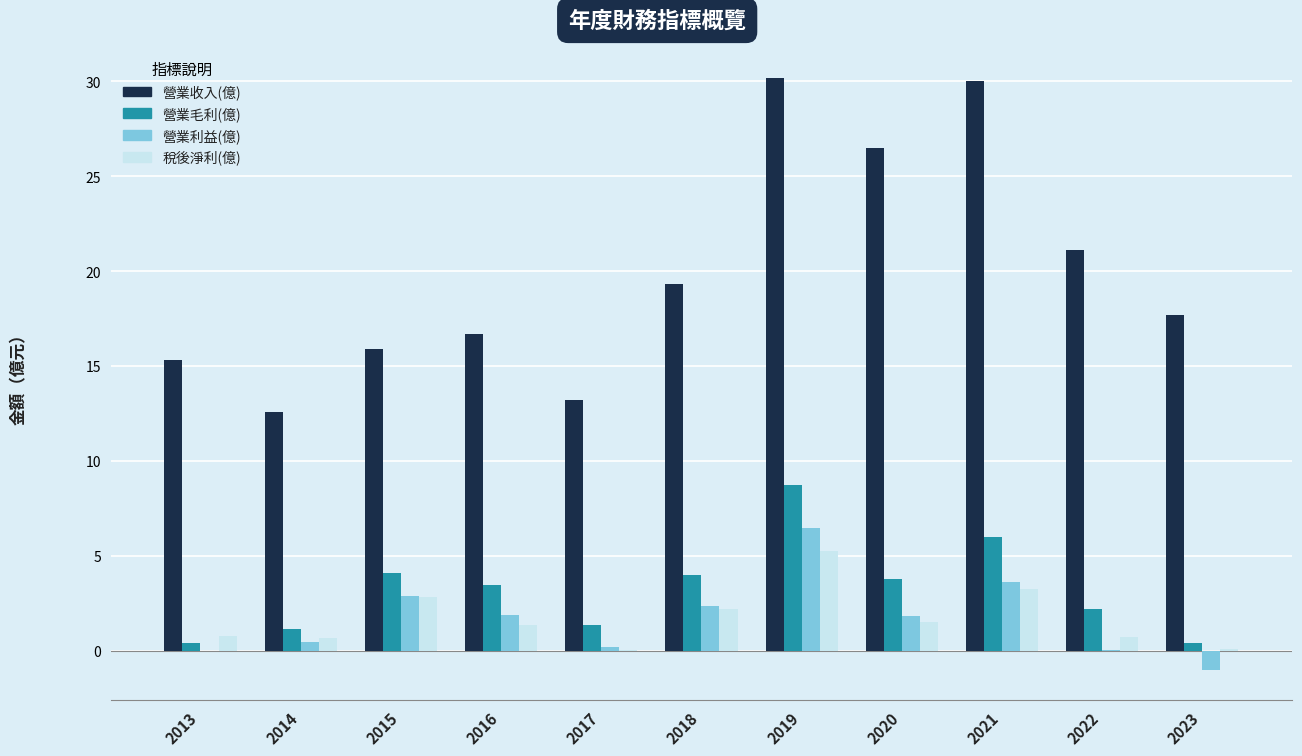

Count the number of data series in this chart.

4